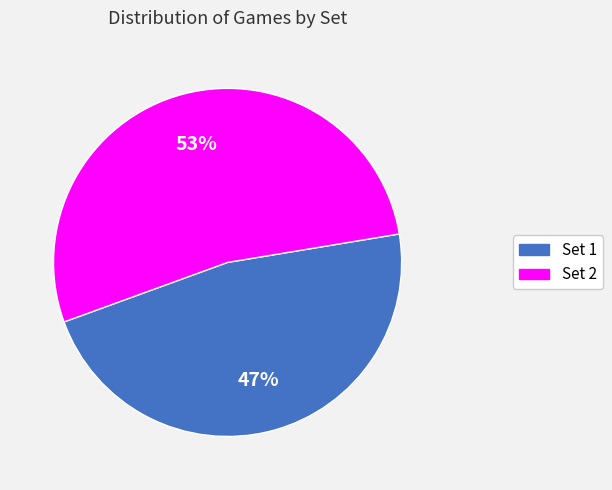

The Set 1 slice represents 47% of the pie. True or false?

True